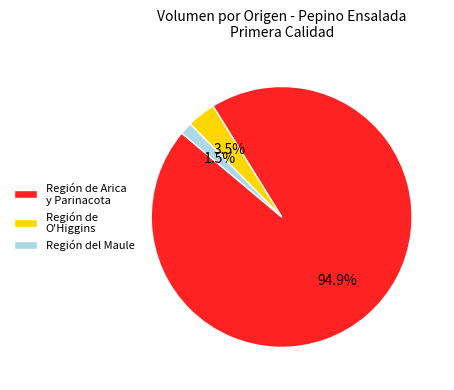

Rank the categories by value from highest to lowest.

Región de Arica y Parinacota, Región de O'Higgins, Región del Maule